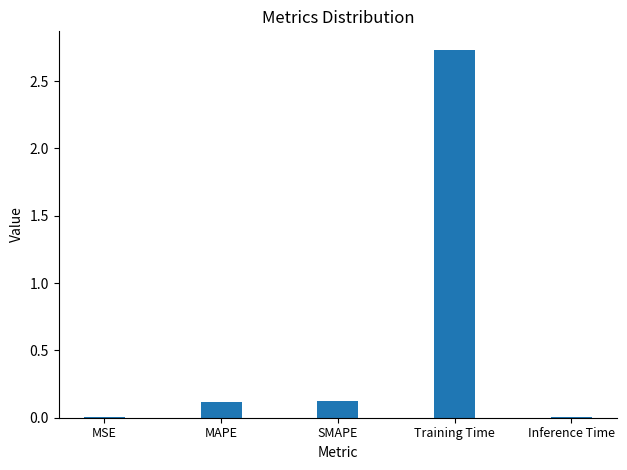

At which category does the chart reach its peak across all series?

Training Time